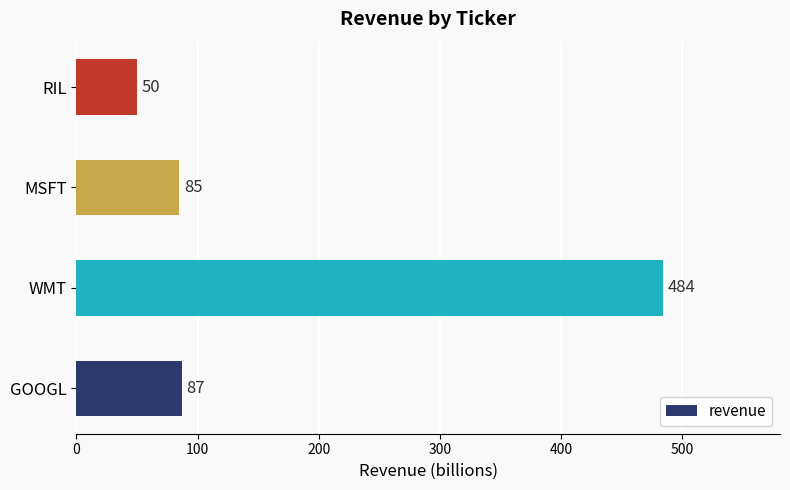

True or false: the data shows 13 at RIL.

False